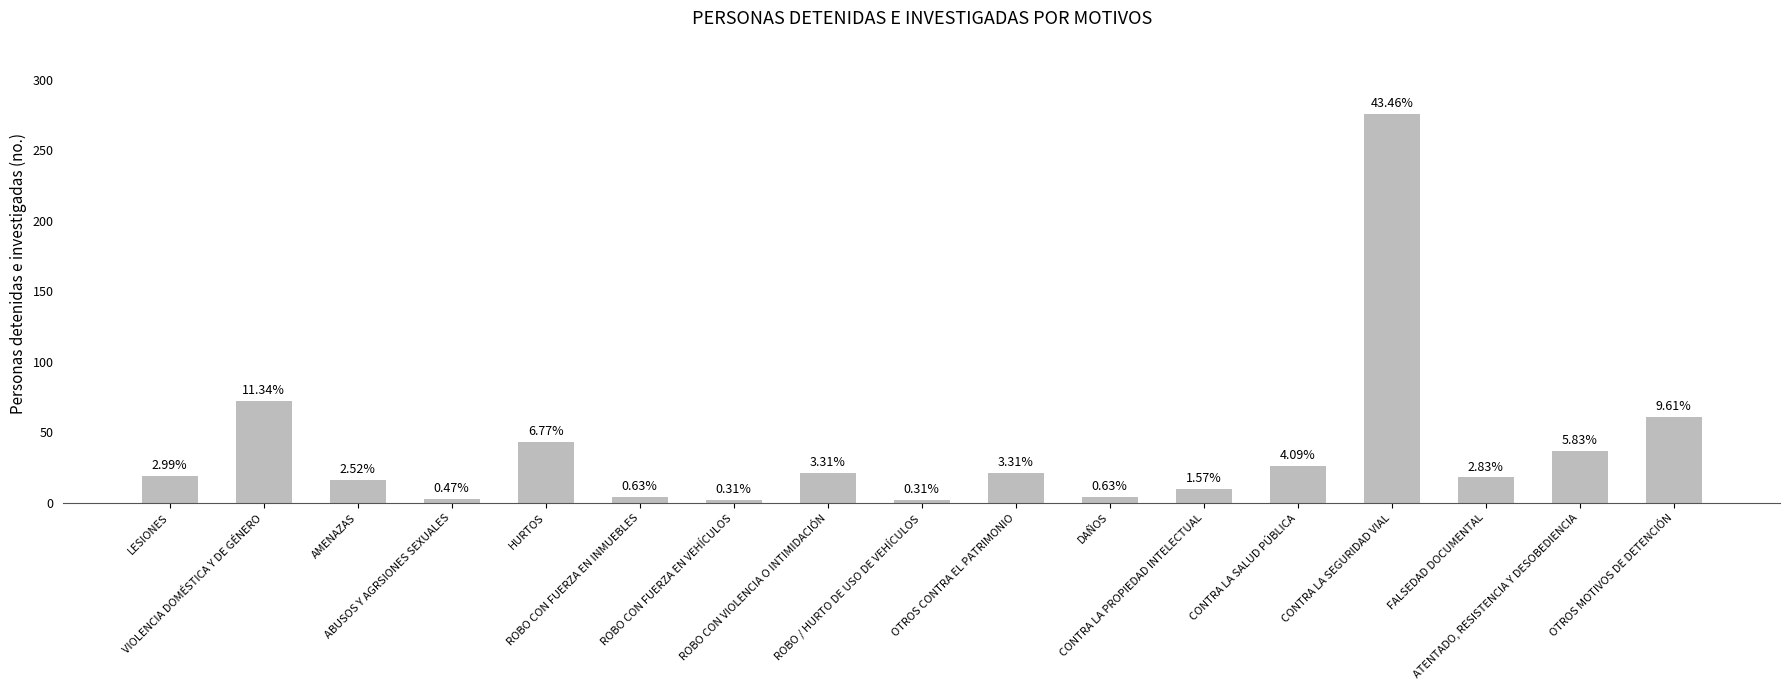

What is the ratio of the value at OTROS MOTIVOS DE DETENCIÓN to the value at VIOLENCIA DOMÉSTICA Y DE GÉNERO?

0.8